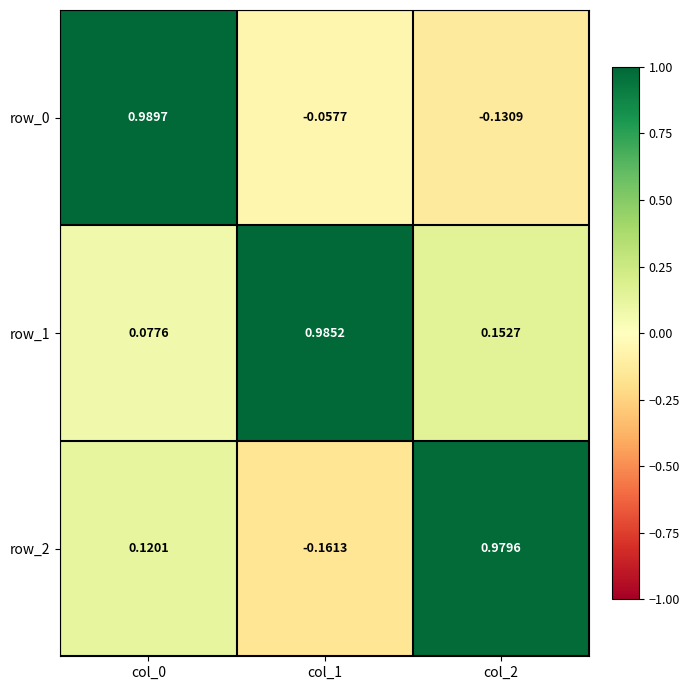

Rank the series by their maximum value, from highest to lowest.

row_0, row_1, row_2